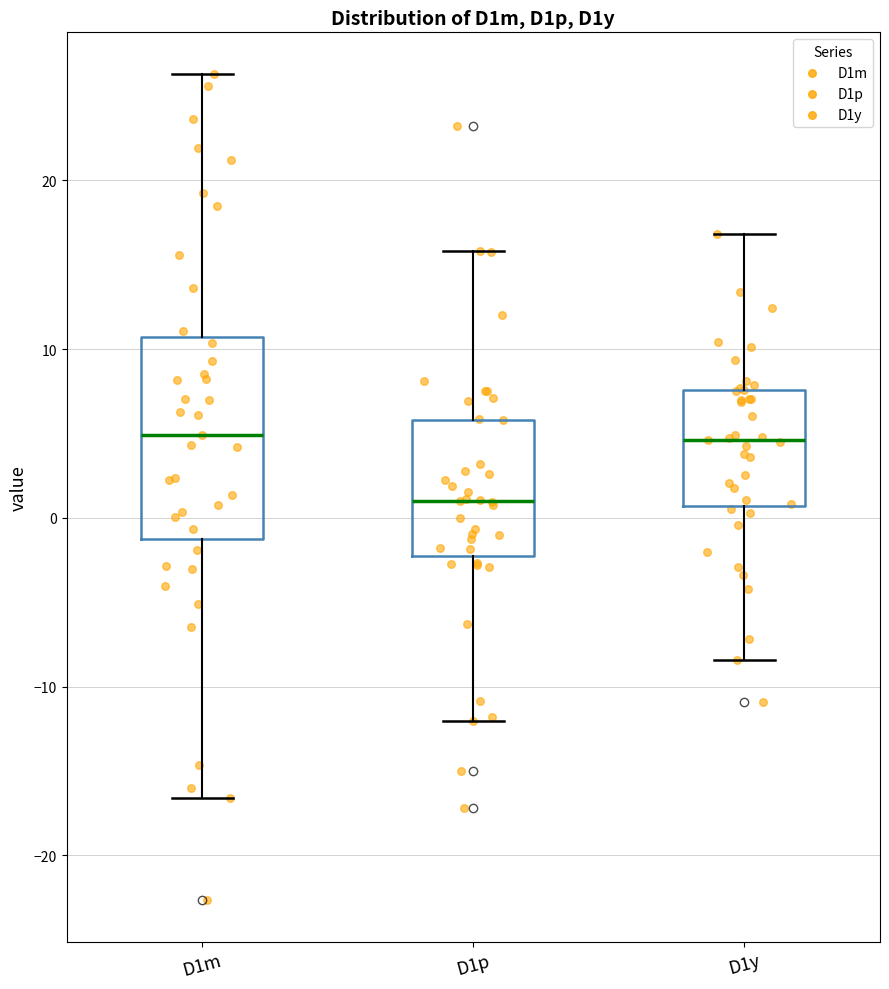

Reading left to right, transcribe this box plot: for each box, give where its median line is, the range the box spans, and where its two whiskers end, as read against the y-axis. The values are not printed on the chart, so give them approximately, as read against the axis.

D1m: median 5, box -1 to 11, whiskers -17 to 26
D1p: median 1, box -2 to 6, whiskers -12 to 16
D1y: median 5, box 1 to 8, whiskers -8 to 17